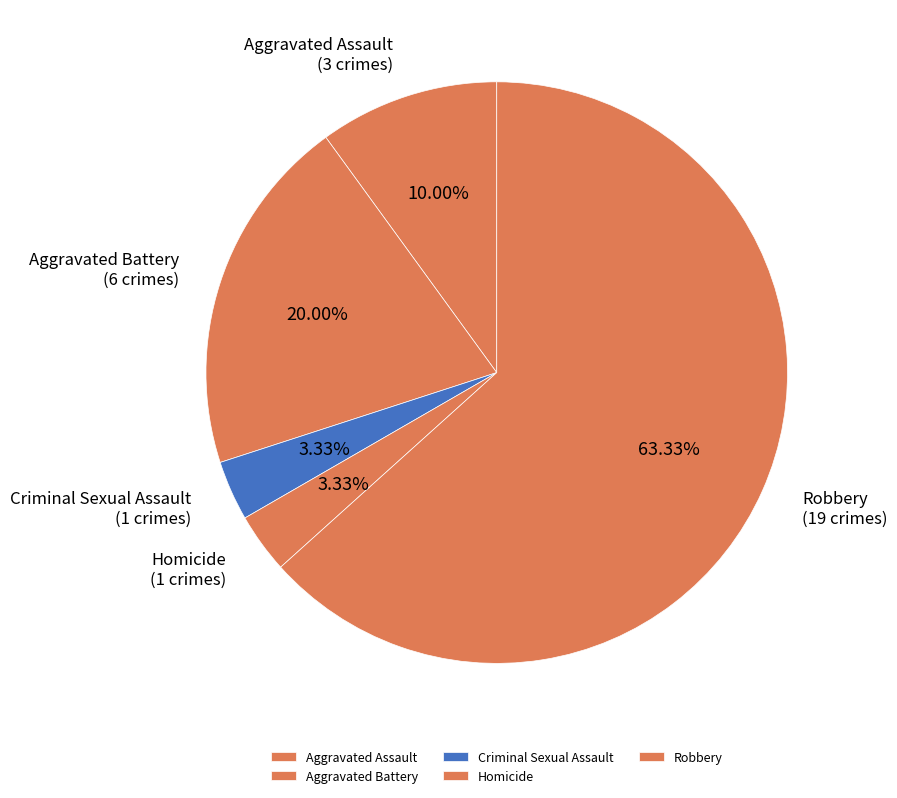

Does any single category account for the majority?

Yes